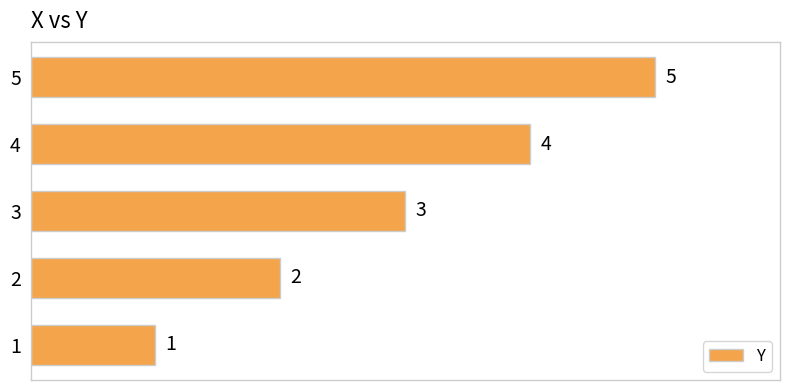

What is the difference between the maximum and minimum values?

4